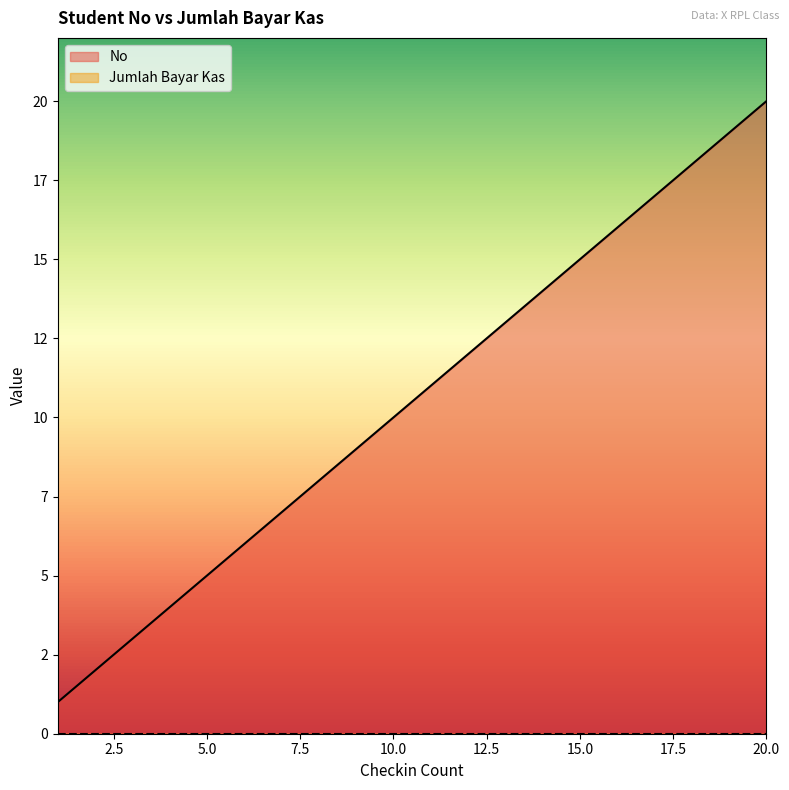

Between 17 and 19, which is larger?

19